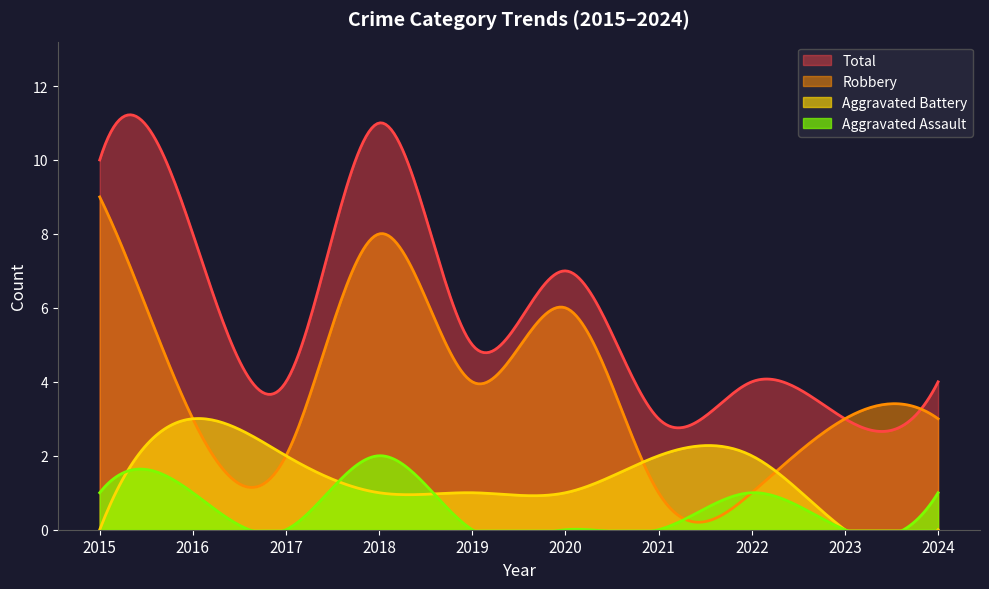

Count the number of data series in this chart.

4